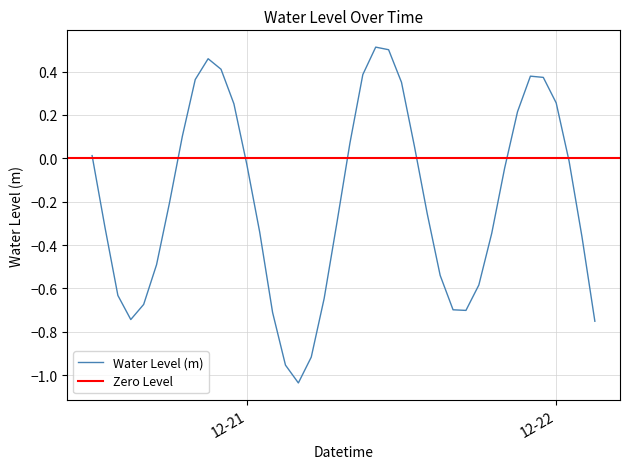

How many values are below 0?

24